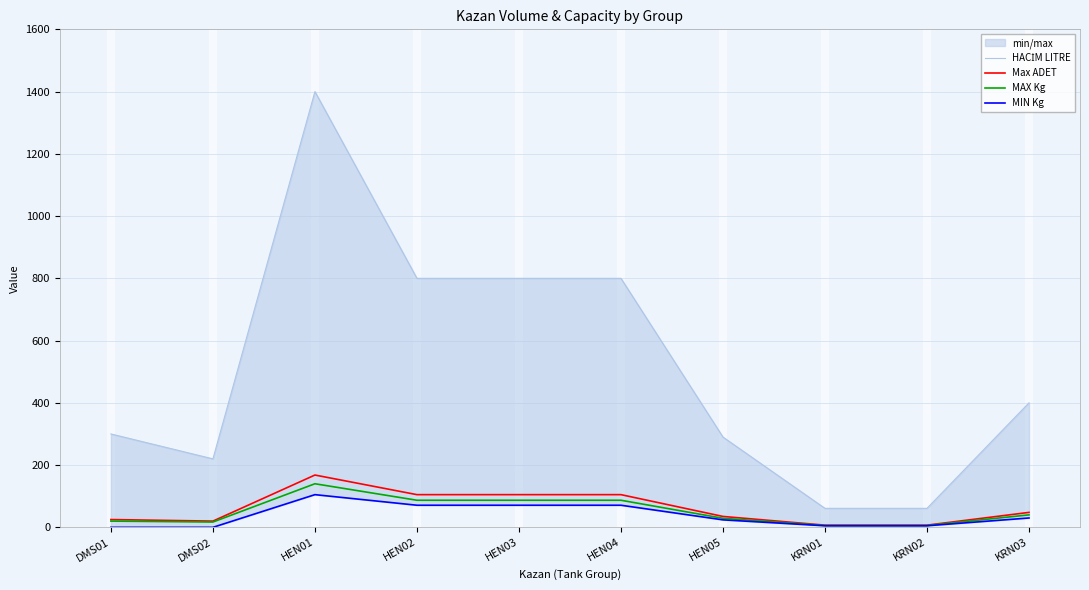

Which series has the largest total across all categories?

HACİM LITRE